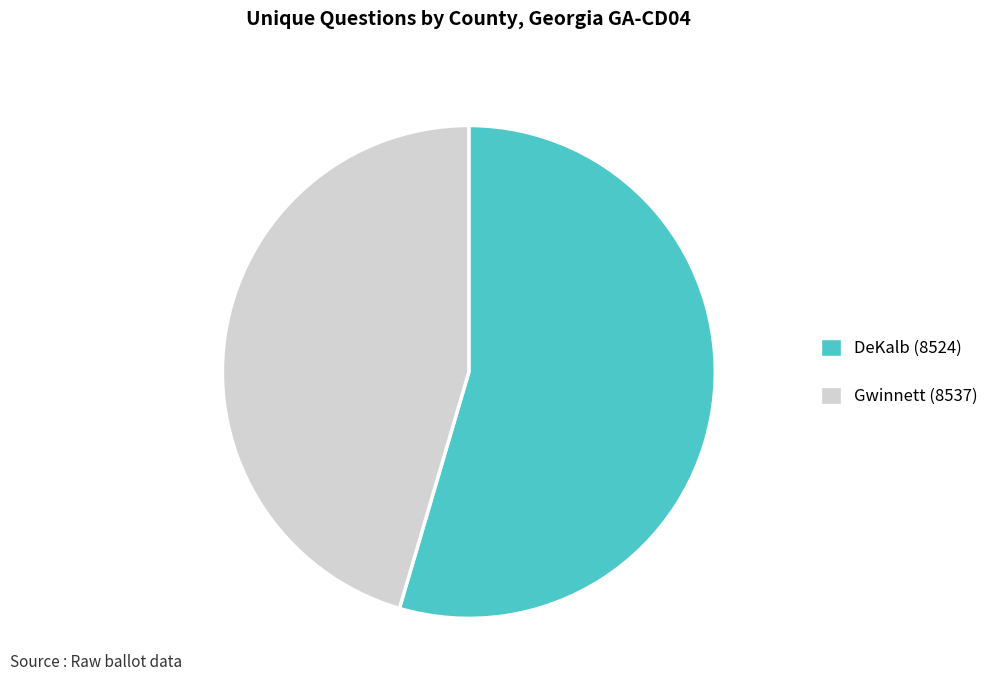

The DeKalb (8524) slice represents 60% of the pie. True or false?

False